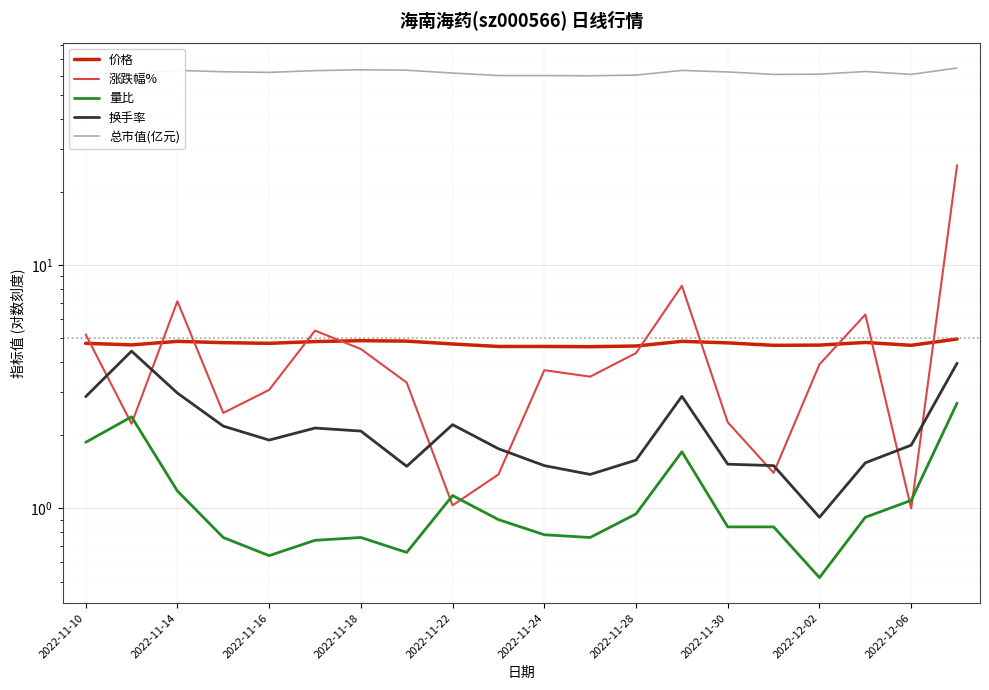

In 换手率, how many points are lower than both neighbors (excluding endpoints)?

4